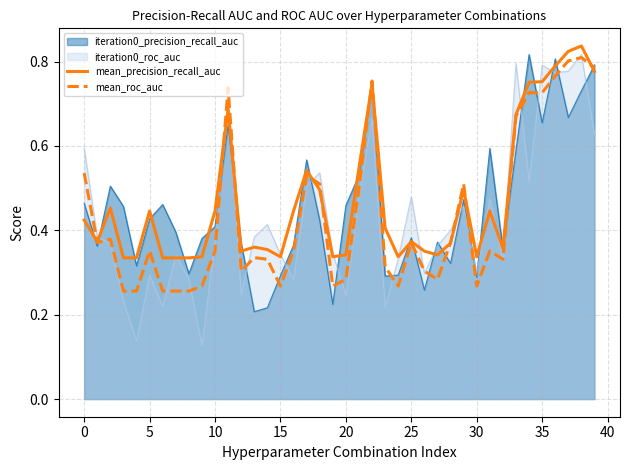

What is the label of the 17th point from the right?

23